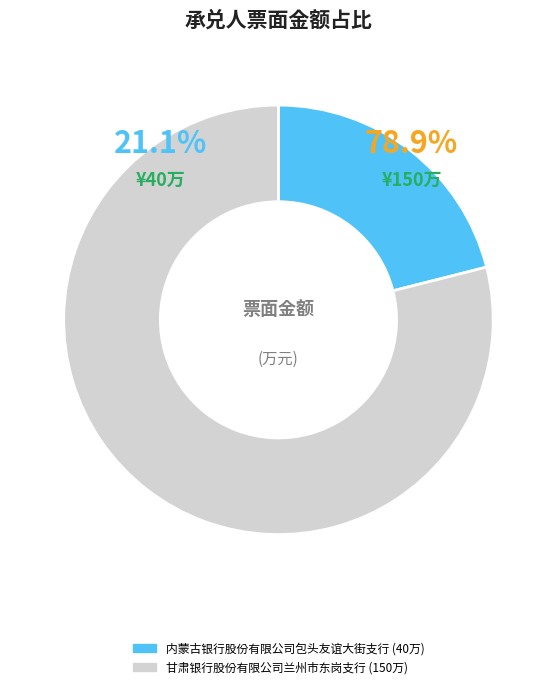

To the nearest percent, what portion does 内蒙古银行股份有限公司包头友谊大街支行 represent?

21%